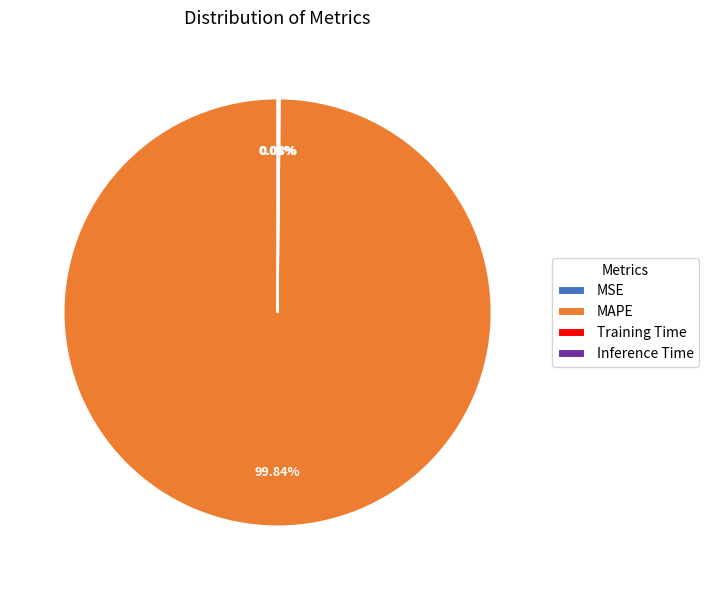

What is the largest slice in the pie chart?

MAPE